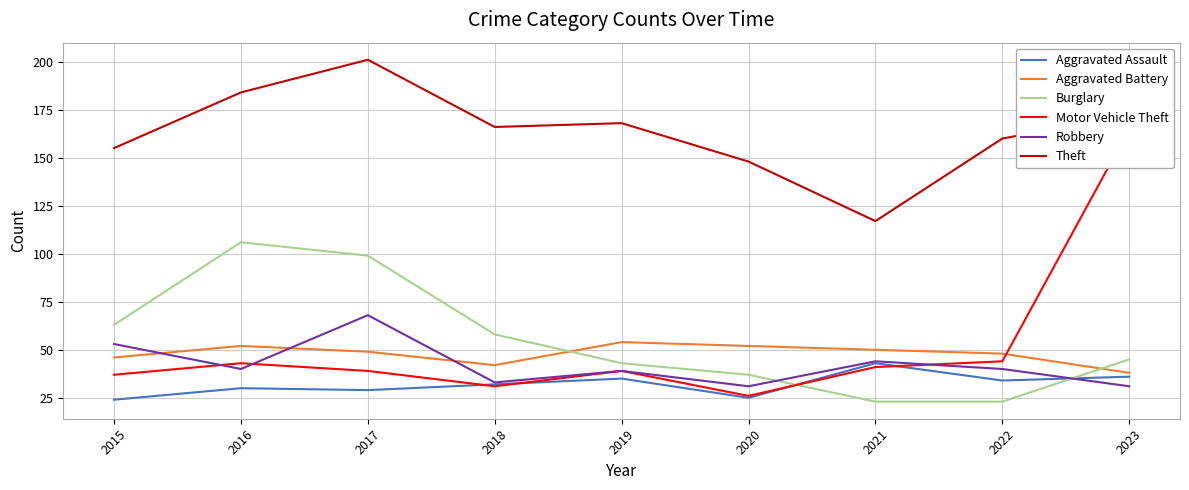

What are all the series names shown in the legend?

Aggravated Assault, Aggravated Battery, Burglary, Motor Vehicle Theft, Robbery, Theft